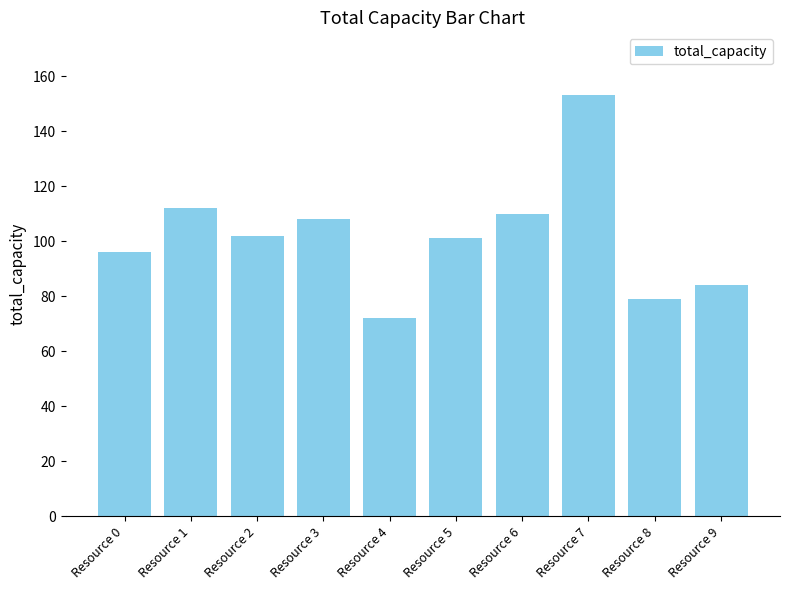

What is the difference between the values at Resource 0 and Resource 3?

12